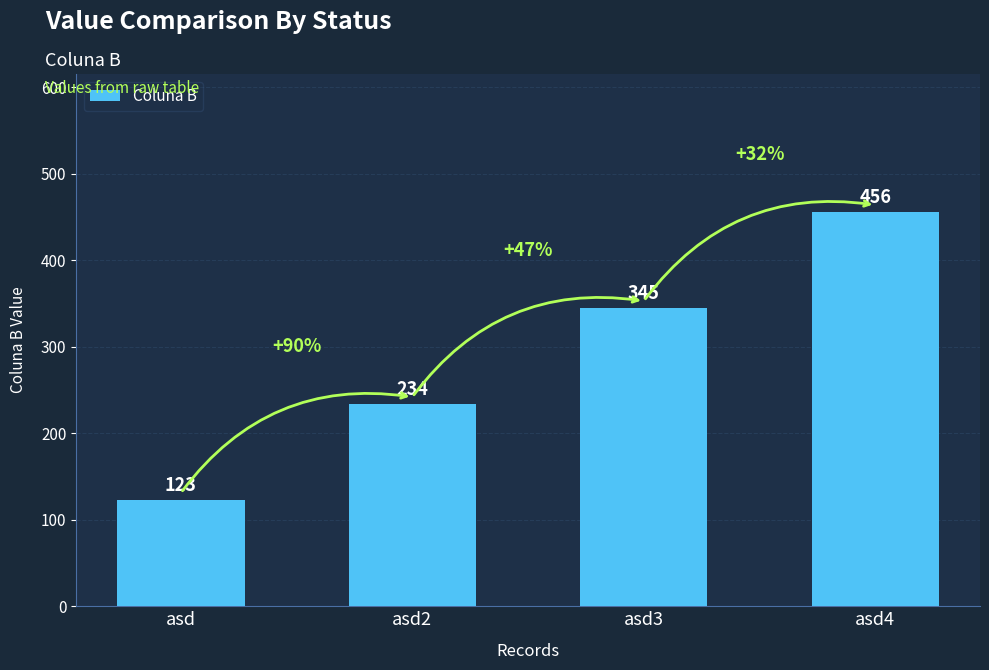

What is the sum of all values?

1158